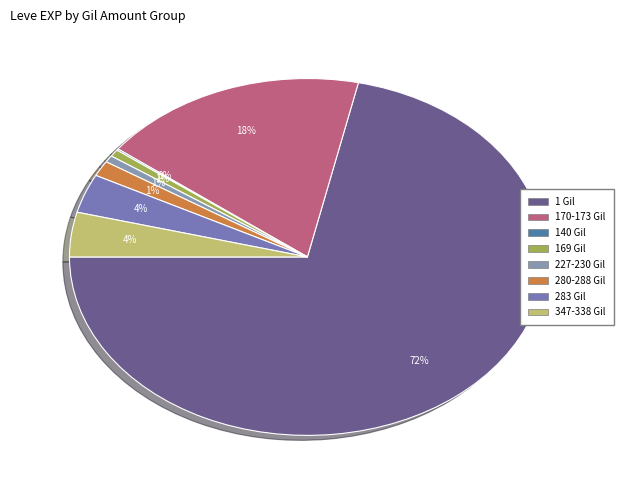

Does any single category account for the majority?

Yes